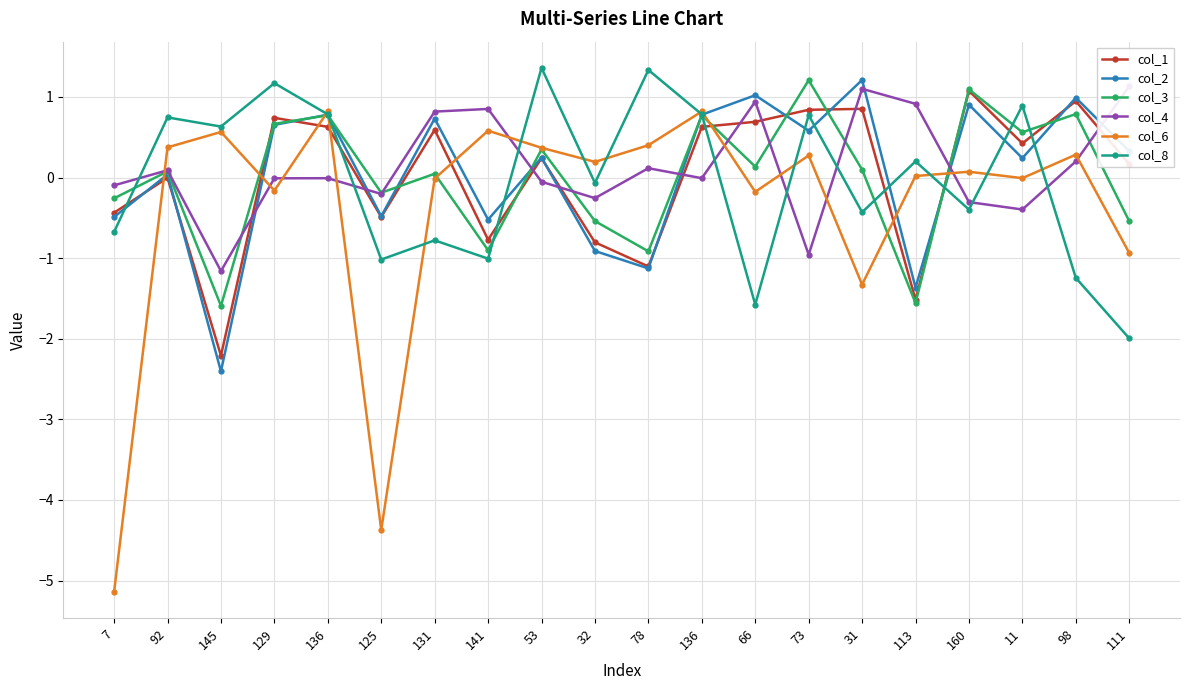

What is the spread (max minus min) of values at 31?

2.5